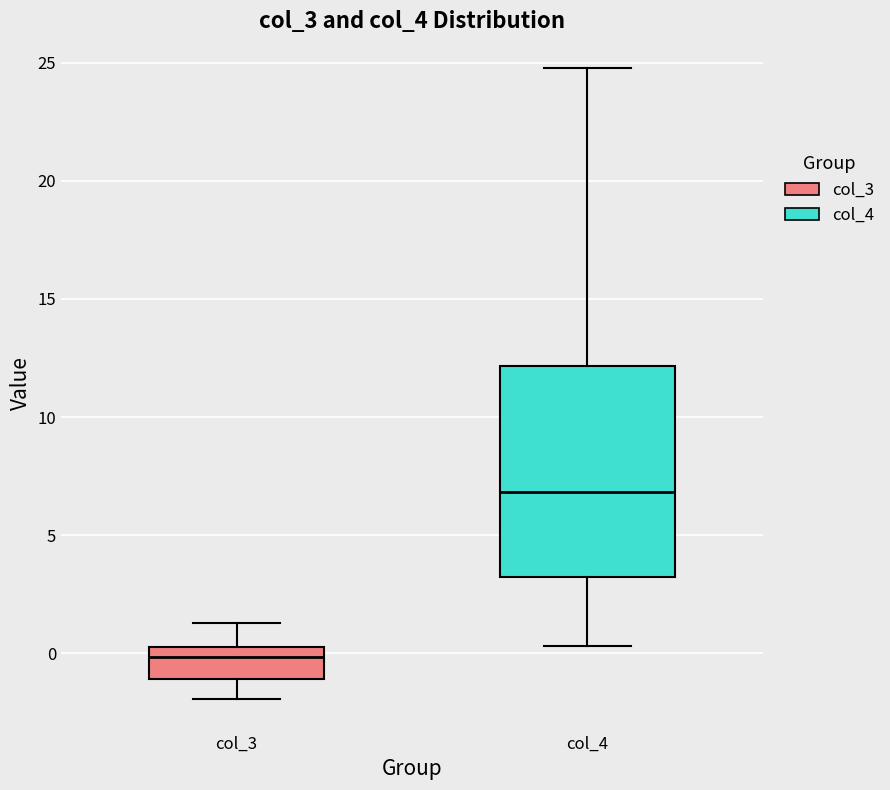

Where does the upper whisker of the box for col_3 end on the y-axis? The values are not printed on the chart, so give them approximately, as read against the axis.

1.5